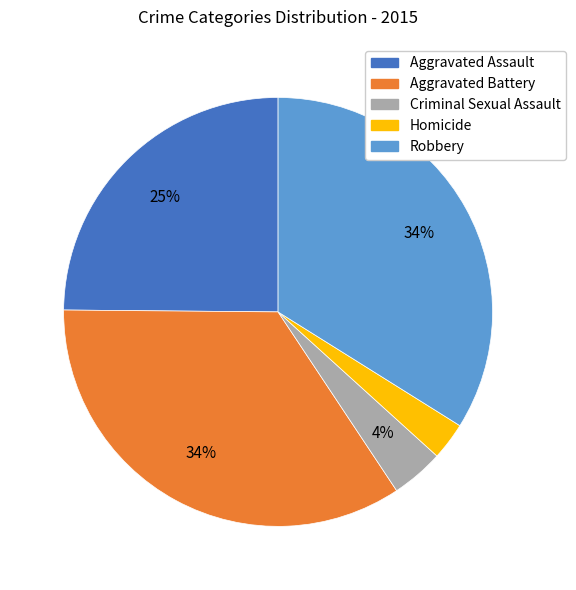

Is there a majority slice in this chart?

No